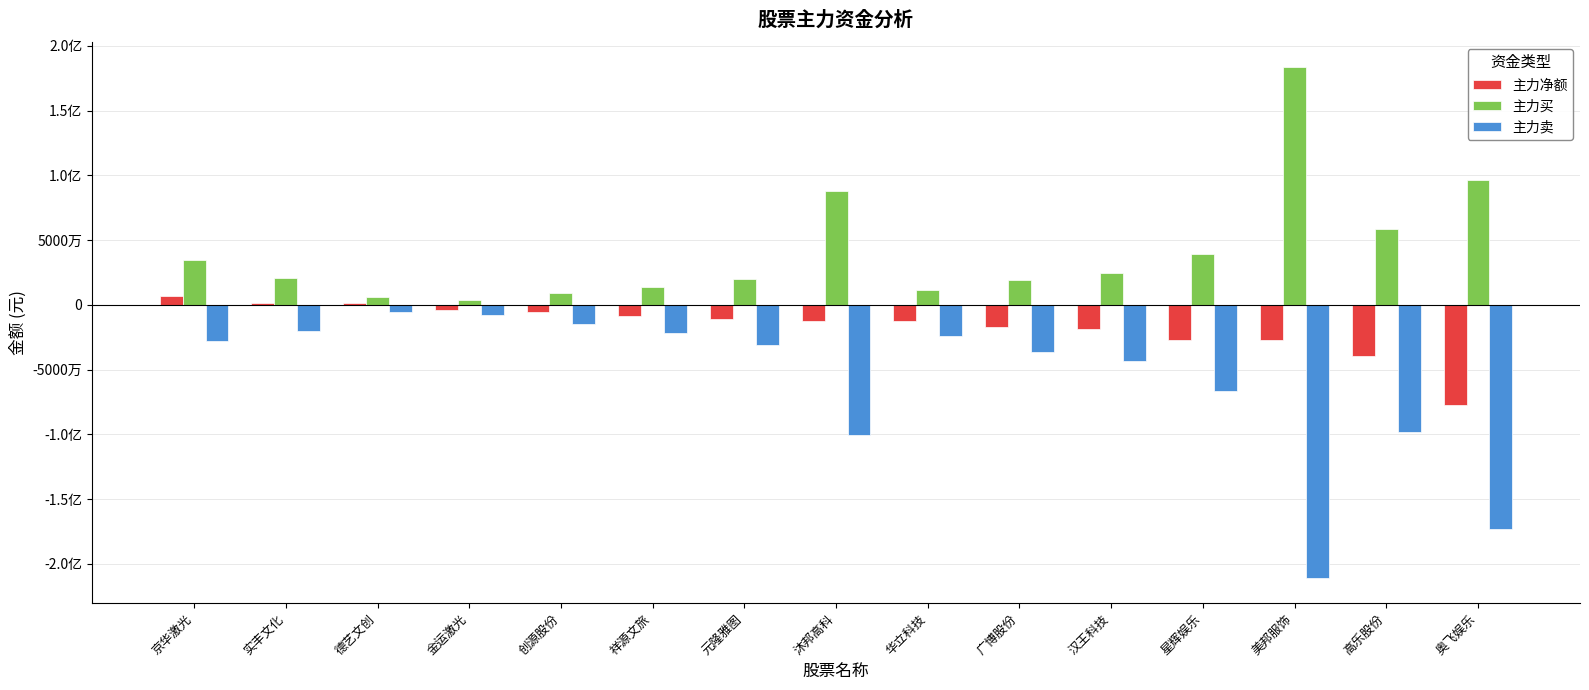

Which series has the largest range (max minus min)?

主力卖